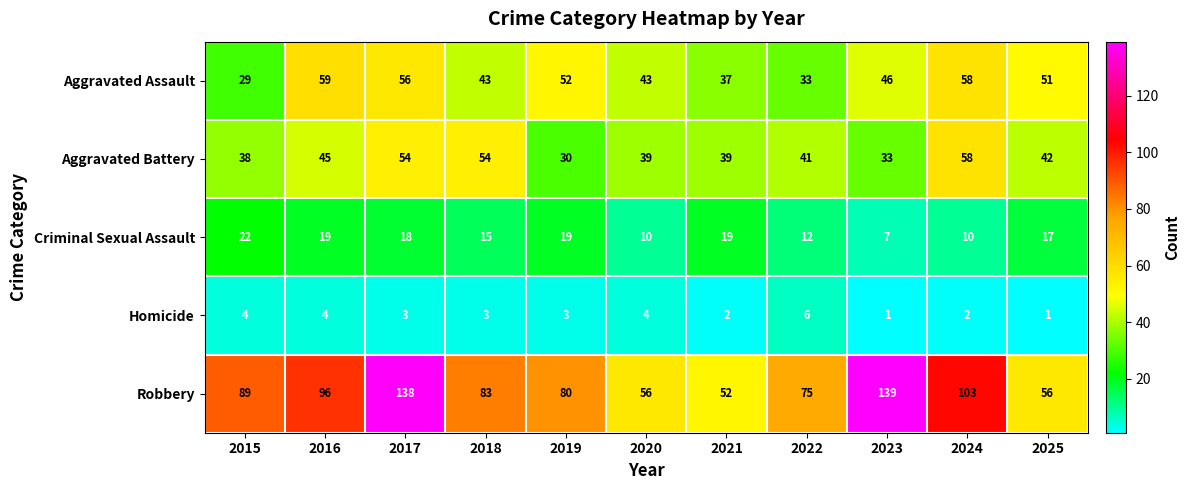

How many data points does each series have?

11